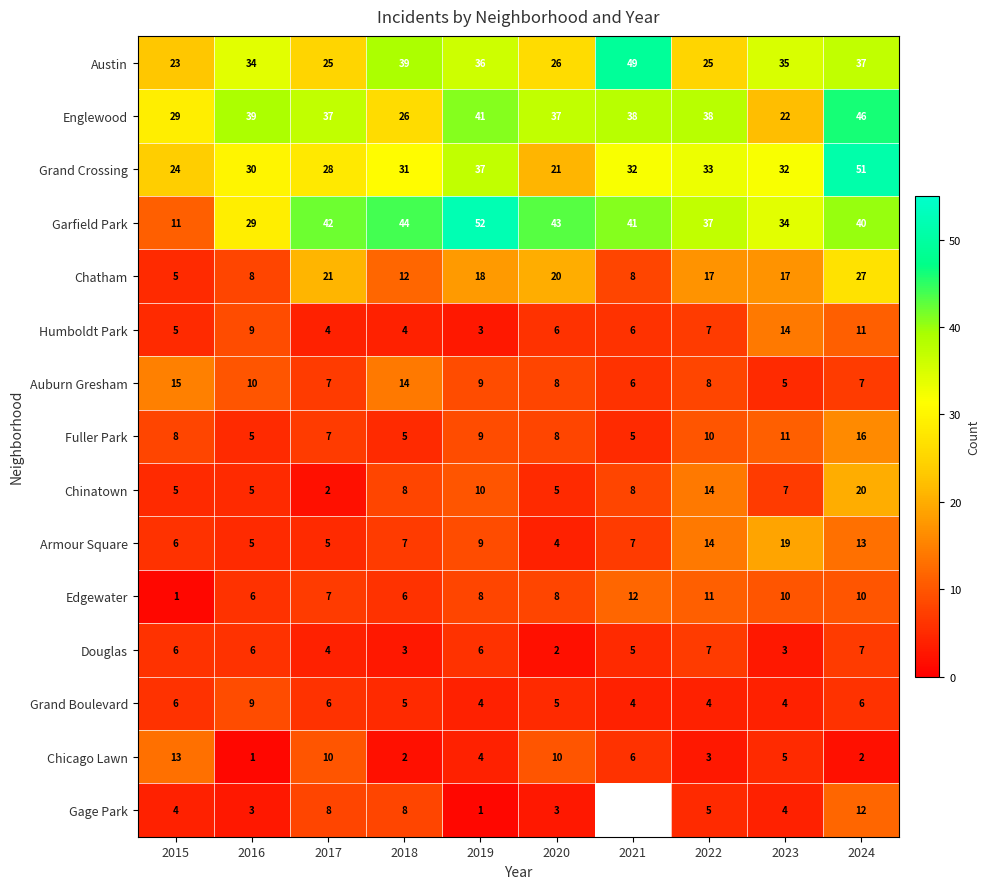

At which label is Garfield Park closest to 31?

2016